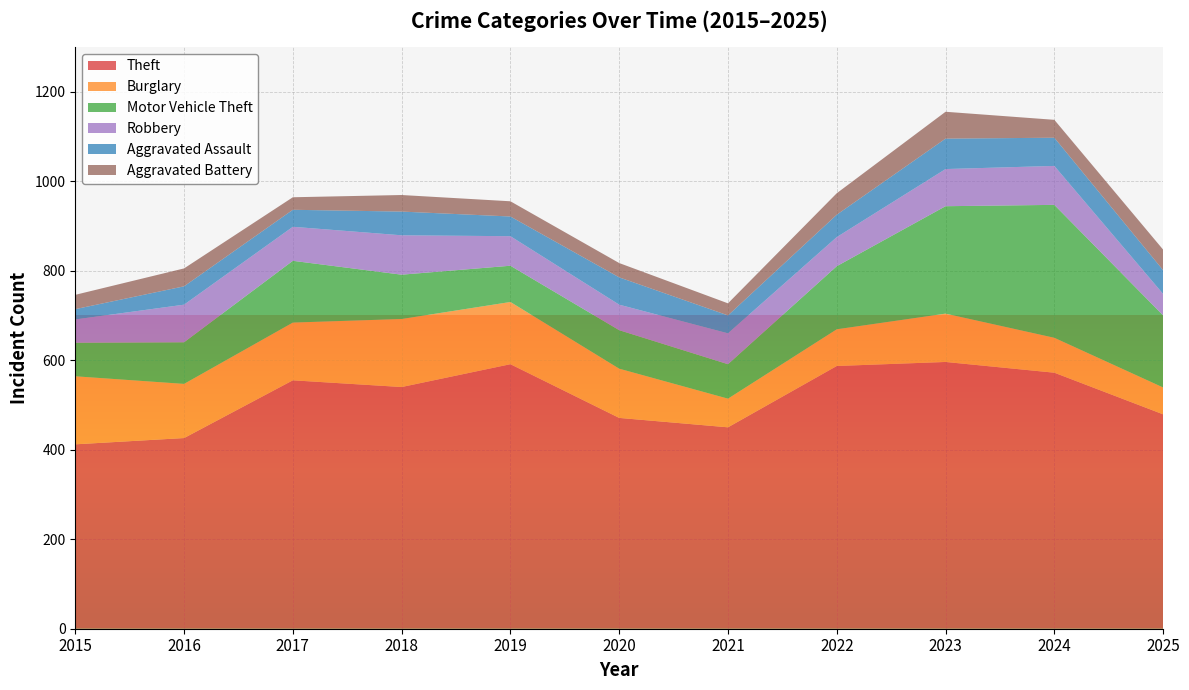

Reading left to right, list all the values displayed in this chart.

Theft: 2015=412	2016=426	2017=555	2018=540	2019=591	2020=471	2021=450	2022=587	2023=596	2024=572	2025=479
Burglary: 2015=152	2016=121	2017=129	2018=152	2019=139	2020=110	2021=64	2022=82	2023=108	2024=78	2025=60
Motor Vehicle Theft: 2015=75	2016=93	2017=138	2018=99	2019=81	2020=86	2021=77	2022=141	2023=240	2024=297	2025=161
Robbery: 2015=52	2016=84	2017=76	2018=88	2019=66	2020=57	2021=69	2022=65	2023=83	2024=87	2025=48
Aggravated Assault: 2015=23	2016=41	2017=38	2018=53	2019=44	2020=61	2021=40	2022=50	2023=68	2024=63	2025=53
Aggravated Battery: 2015=32	2016=40	2017=28	2018=37	2019=34	2020=32	2021=27	2022=48	2023=60	2024=40	2025=46